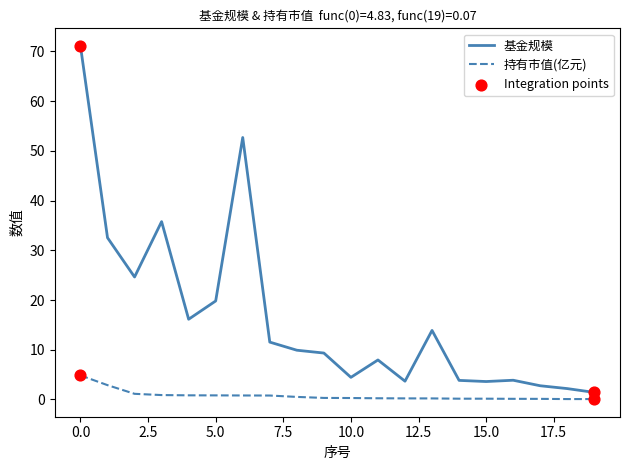

At how many categories does at least one series exceed 68?

1